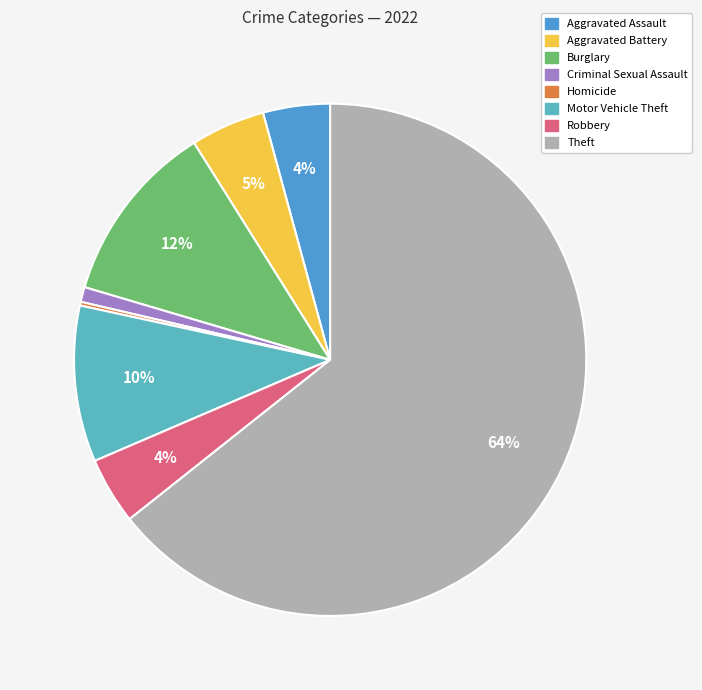

What is the largest slice in the pie chart?

Theft